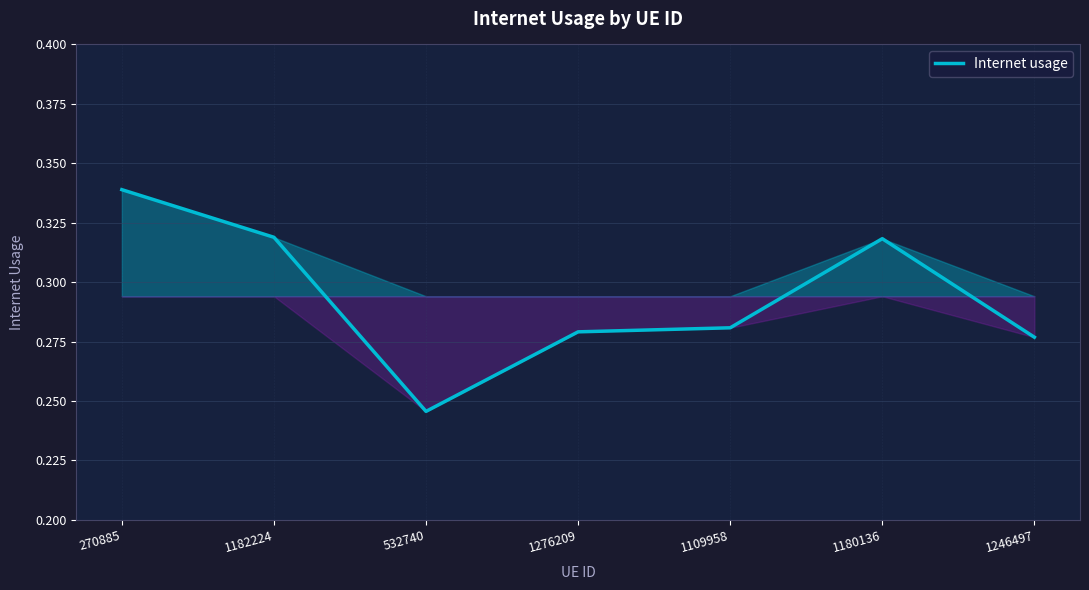

Where is the first local minimum?

532740